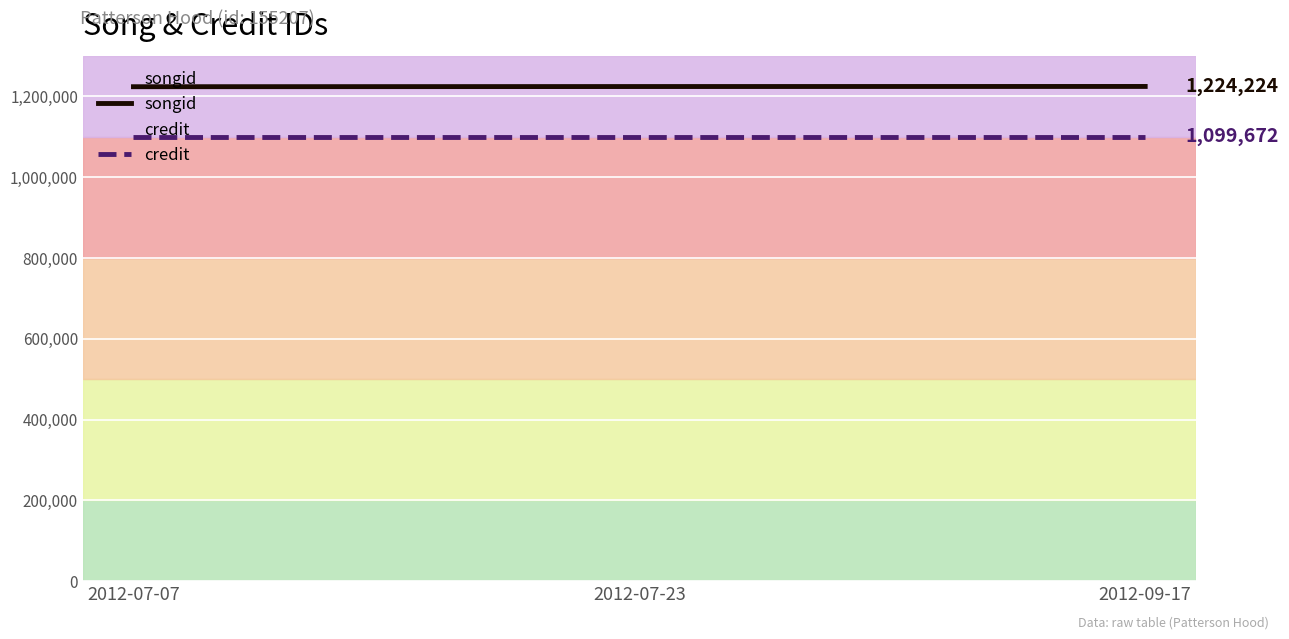

True or false: credit has a value of 406400 at 2012-07-23.

False